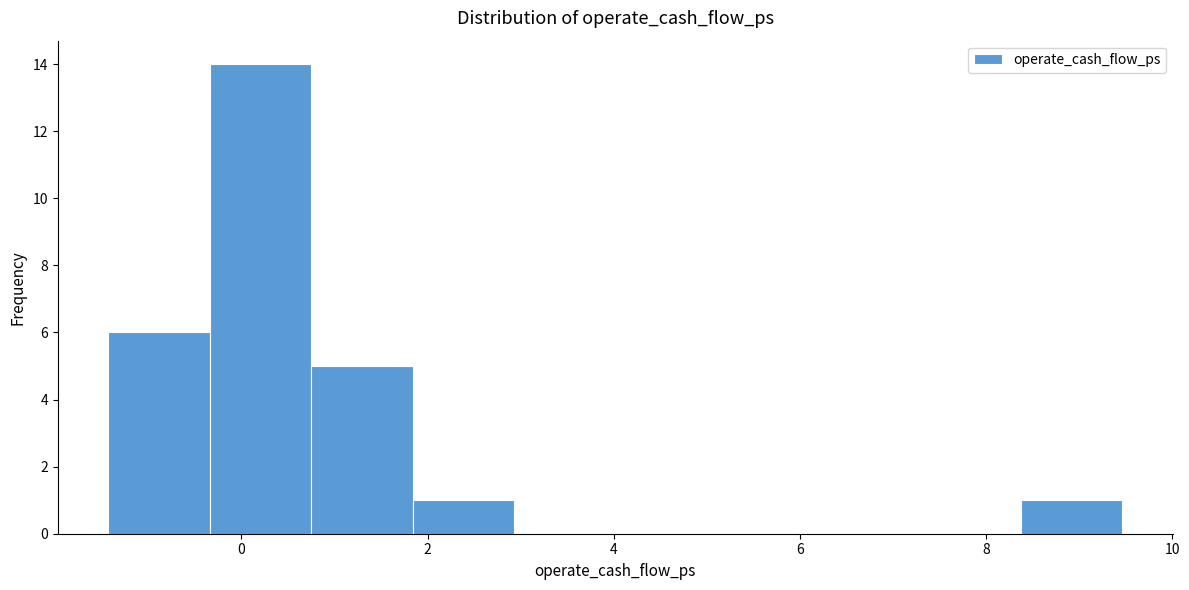

Which range on the x-axis has the tallest bar?

-0.4 to 0.8